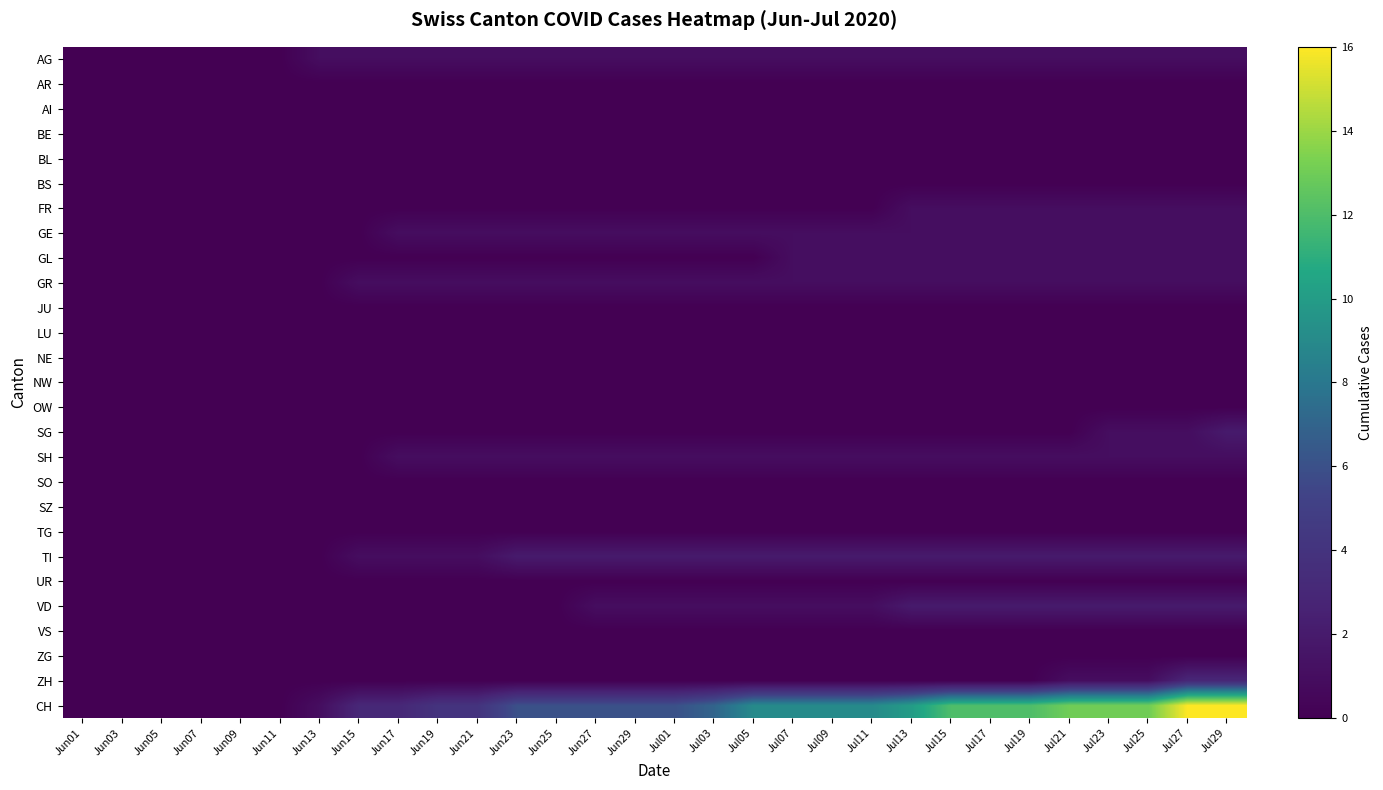

What is the greatest value displayed?

16